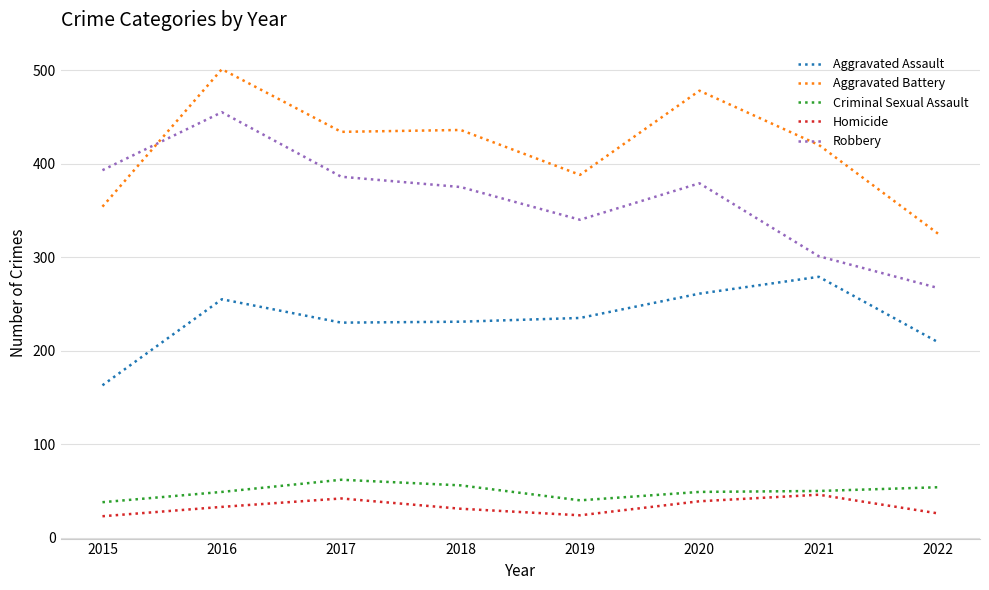

Which series has the largest total across all categories?

Aggravated Battery